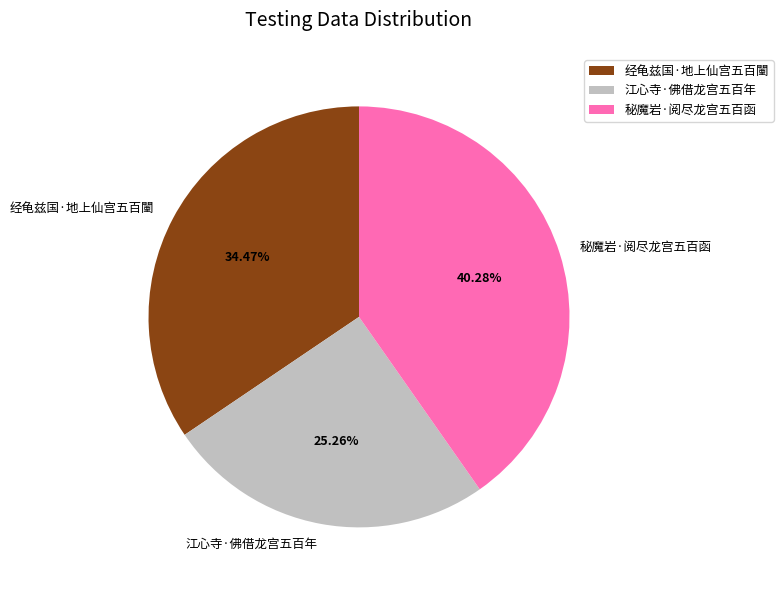

To the nearest percent, what portion does 江心寺·佛借龙宫五百年 represent?

25%